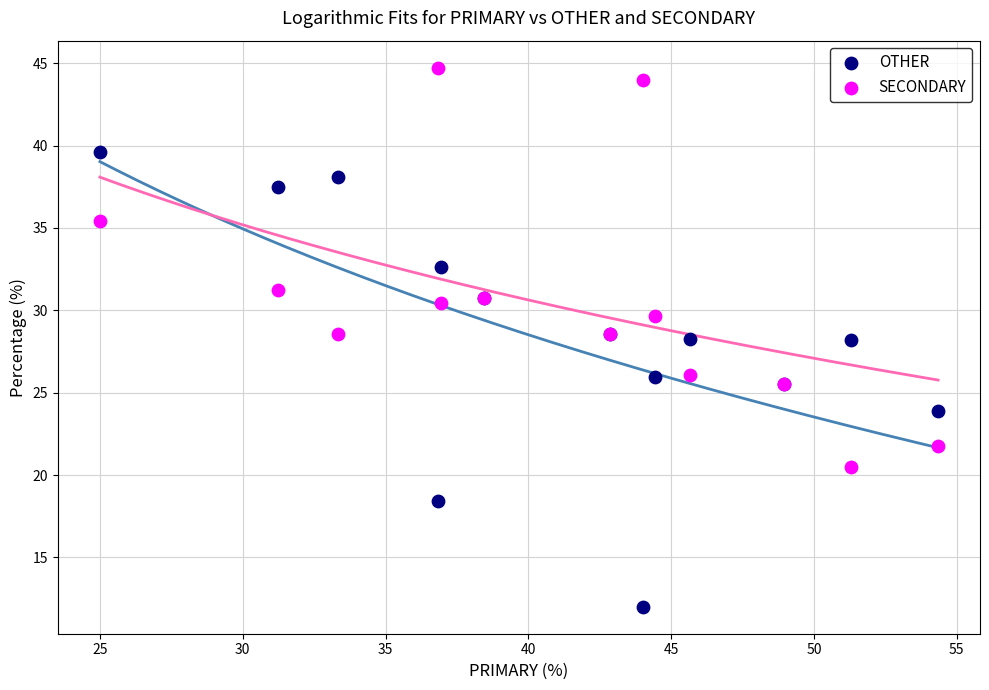

Which series reaches the minimum Y coordinate?

OTHER